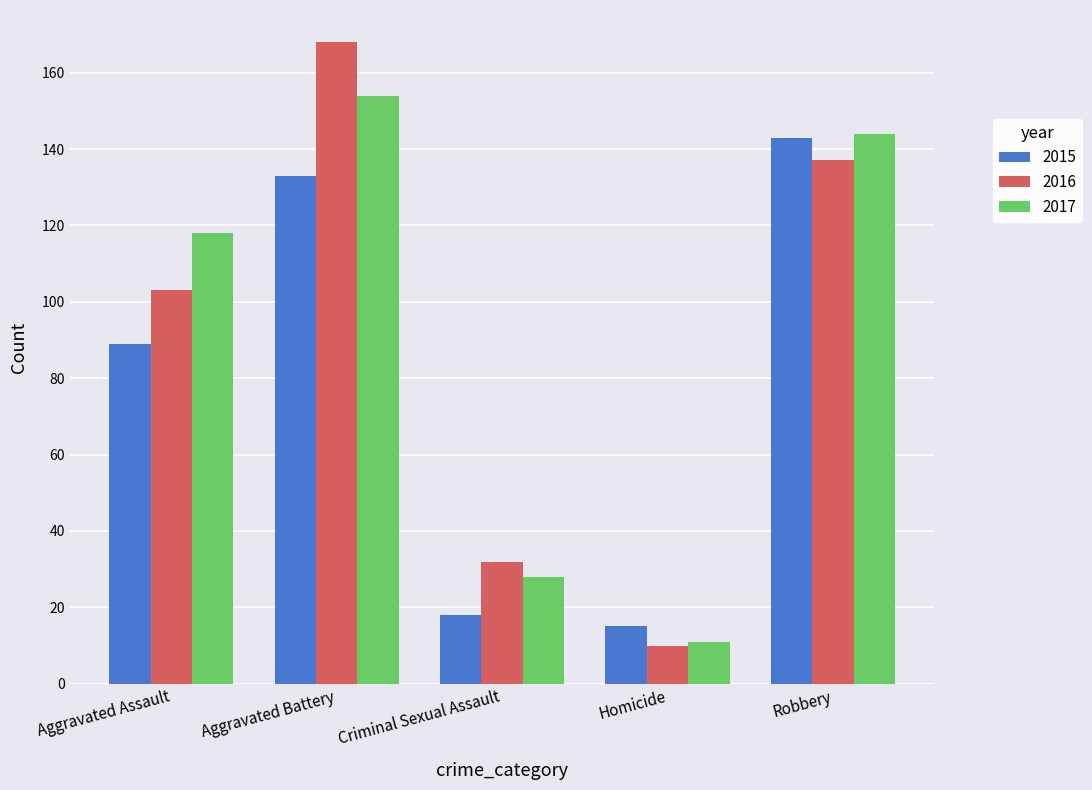

Rank the series by their maximum value, from highest to lowest.

2016, 2017, 2015